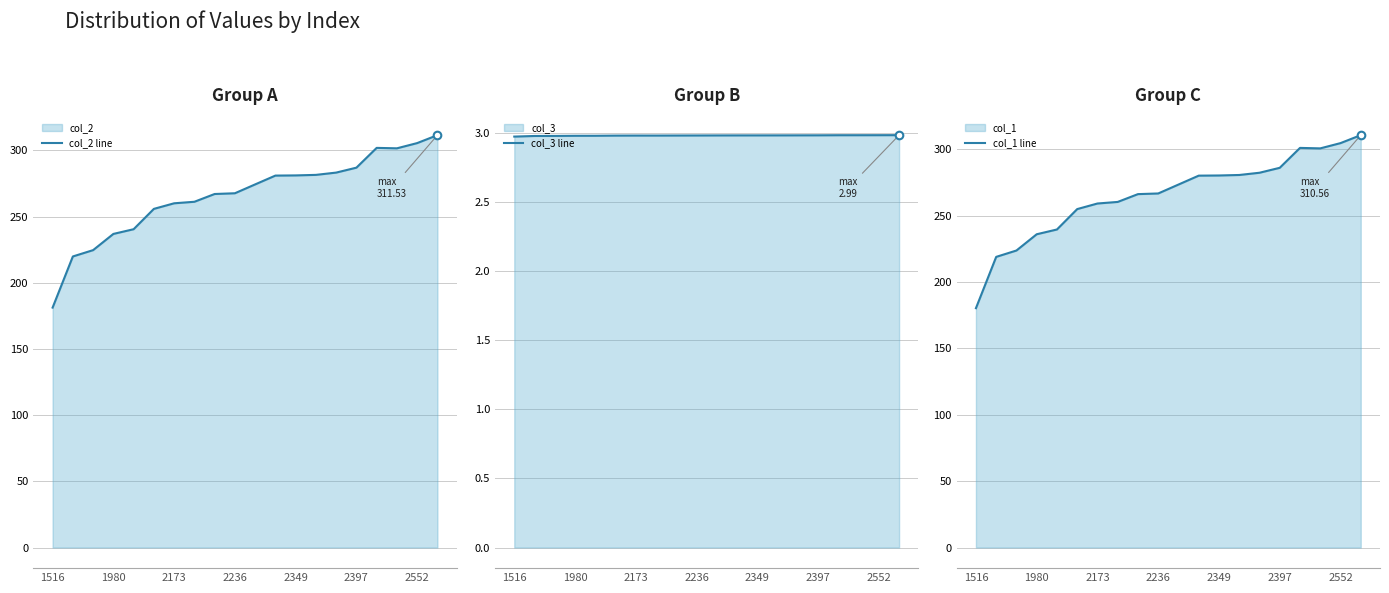

What is the total value across all series at 13?

565.1